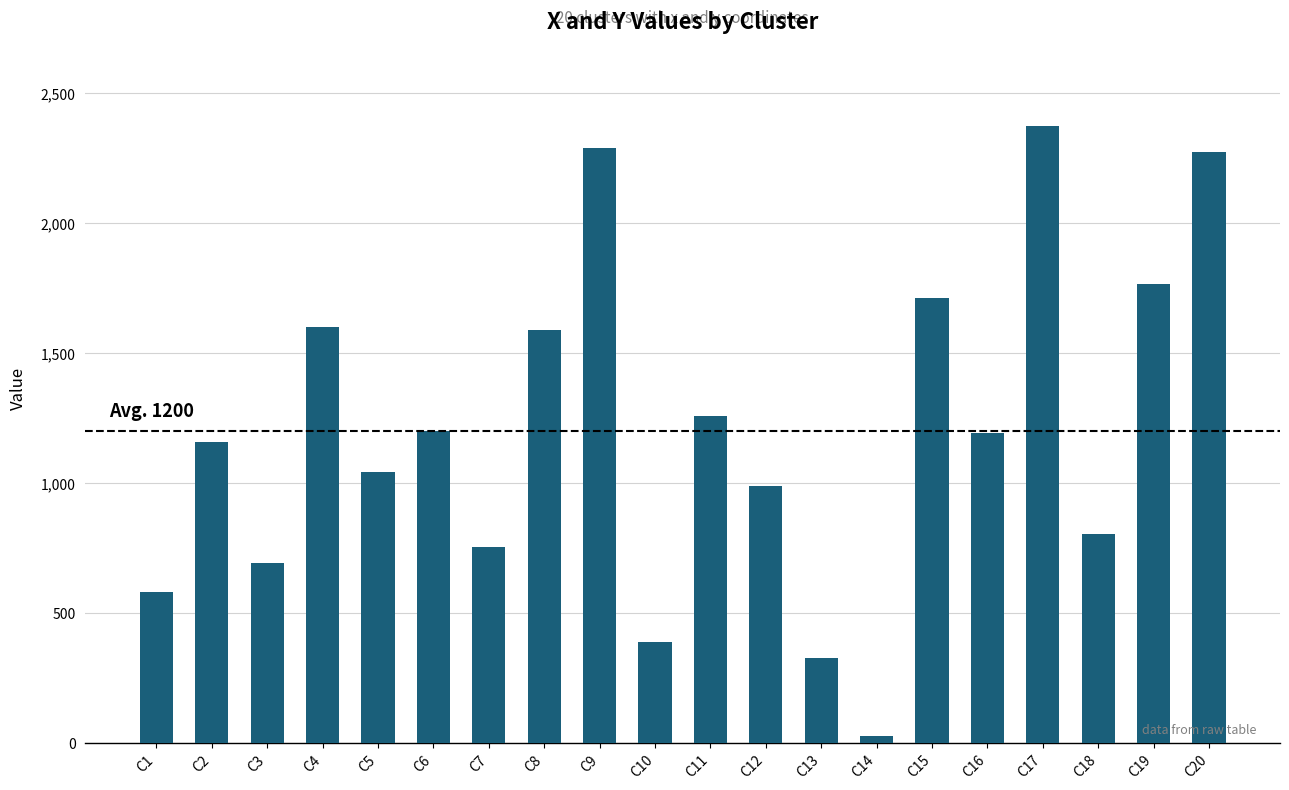

How many bars are there in total?

20